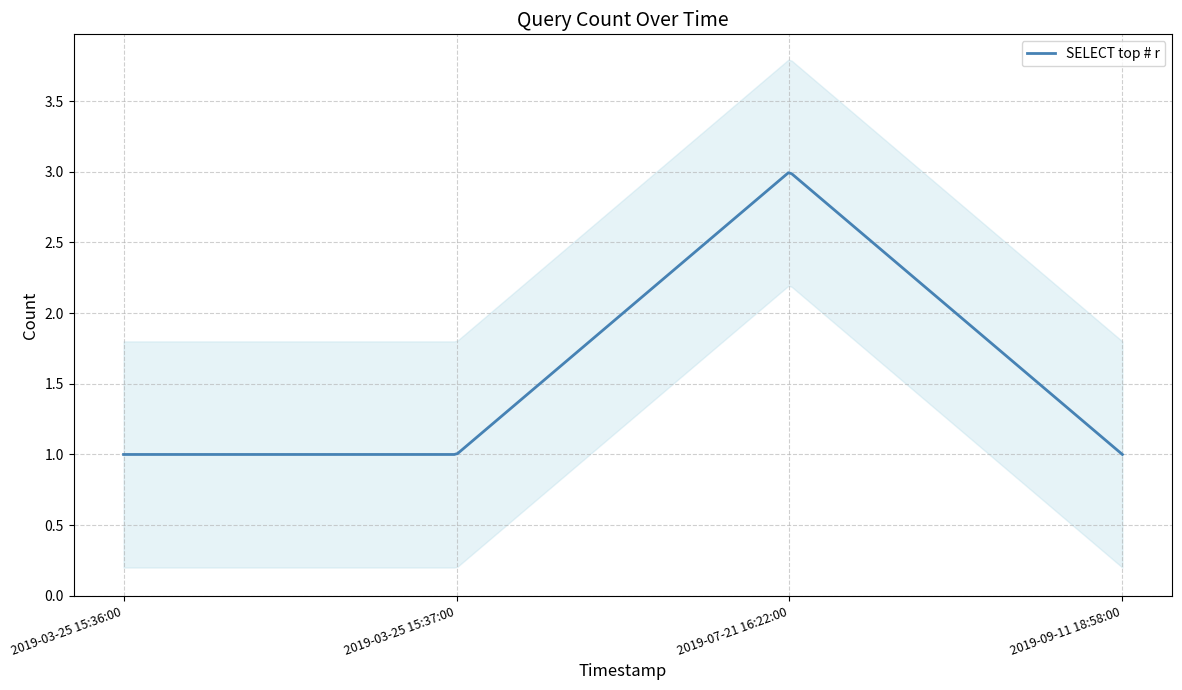

What is the difference between the maximum and minimum values?

2